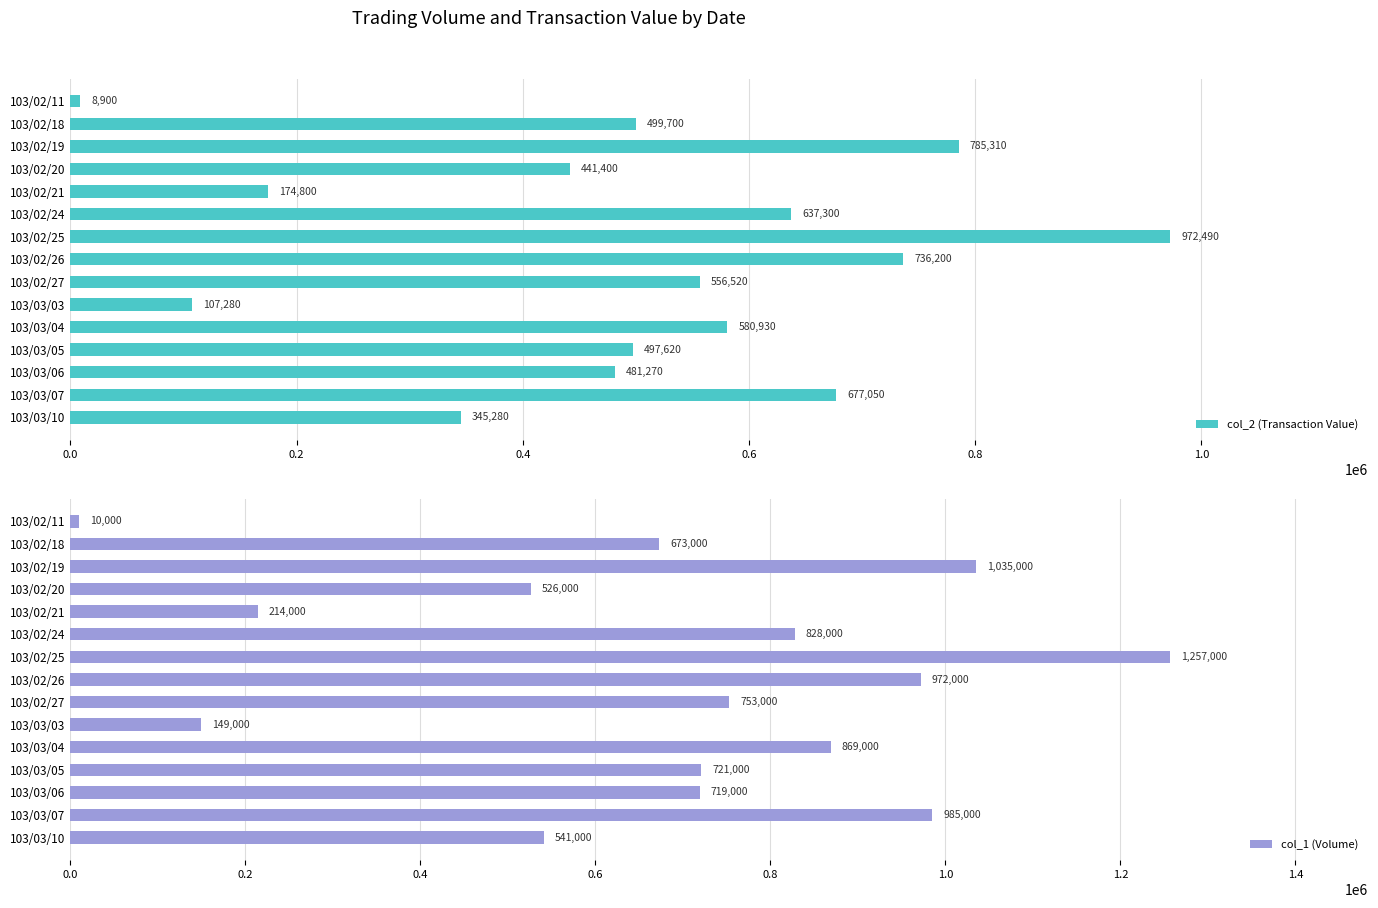

List the series in order of their overall mean, lowest first.

col_2 (Transaction Value), col_1 (Volume)